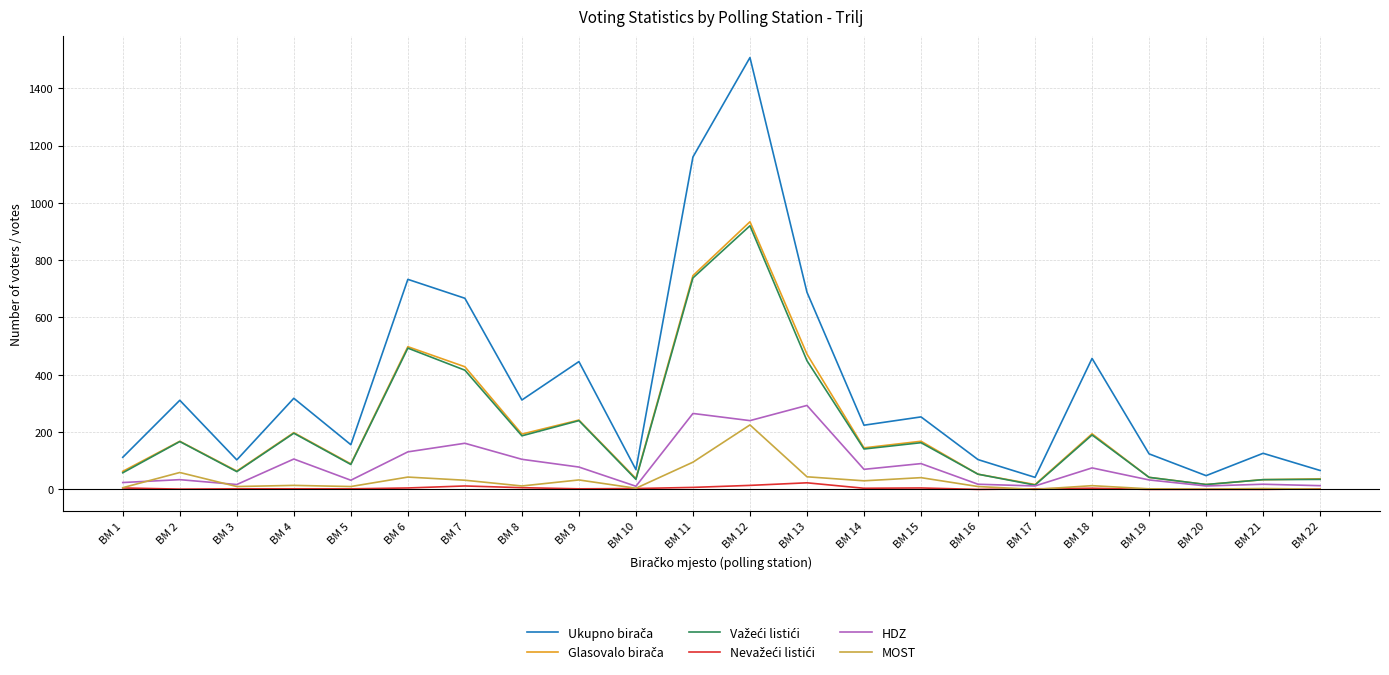

True or false: MOST has more than 0 points higher than both neighbors.

True